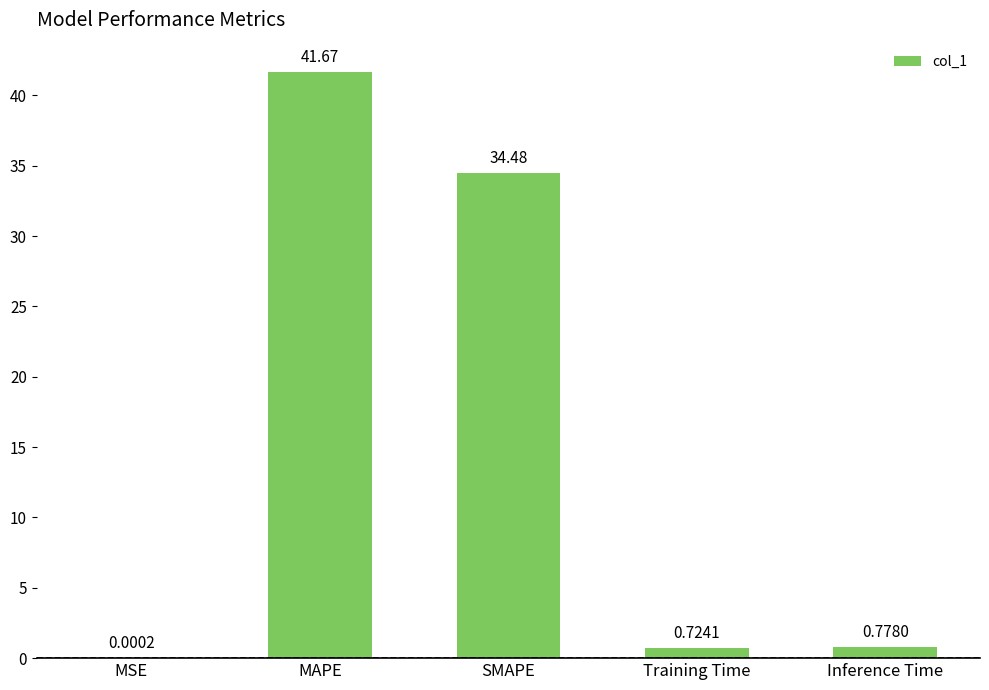

What is the change in value from SMAPE to Inference Time?

-33.7